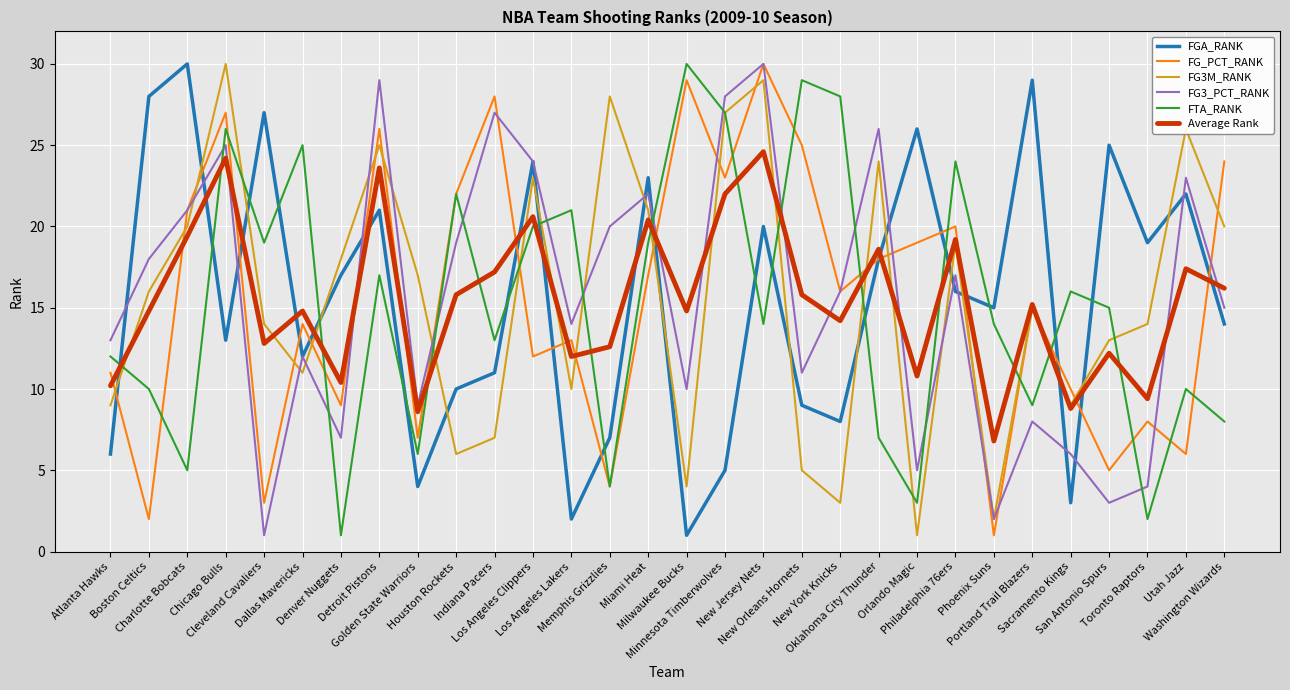

Where does the FTA_RANK series first go above 15?

Chicago Bulls